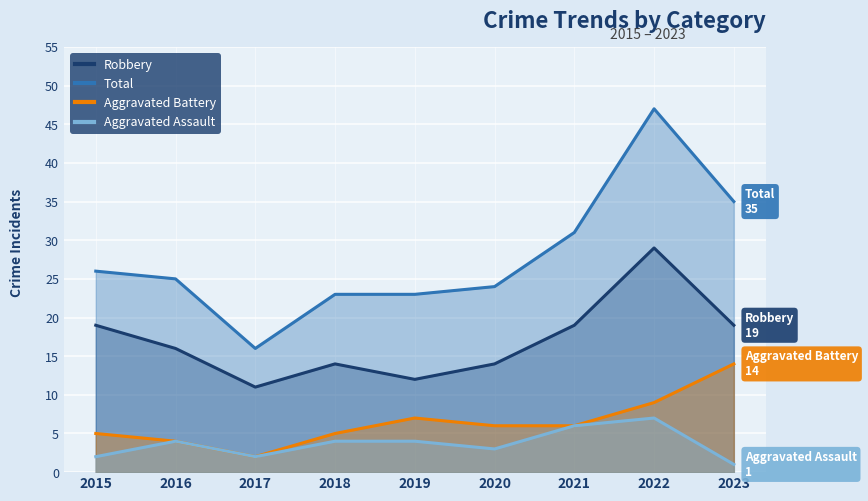

Reading right to left, list all the values displayed in this chart.

Robbery: 2023=19	2022=29	2021=19	2020=14	2019=12	2018=14	2017=11	2016=16	2015=19
Total: 2023=35	2022=47	2021=31	2020=24	2019=23	2018=23	2017=16	2016=25	2015=26
Aggravated Battery: 2023=14	2022=9	2021=6	2020=6	2019=7	2018=5	2017=2	2016=4	2015=5
Aggravated Assault: 2023=1	2022=7	2021=6	2020=3	2019=4	2018=4	2017=2	2016=4	2015=2